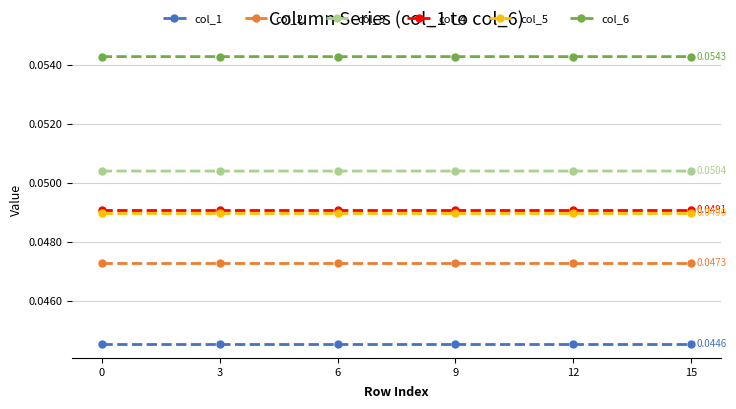

True or false: col_4 and col_6 intersect in this chart.

False